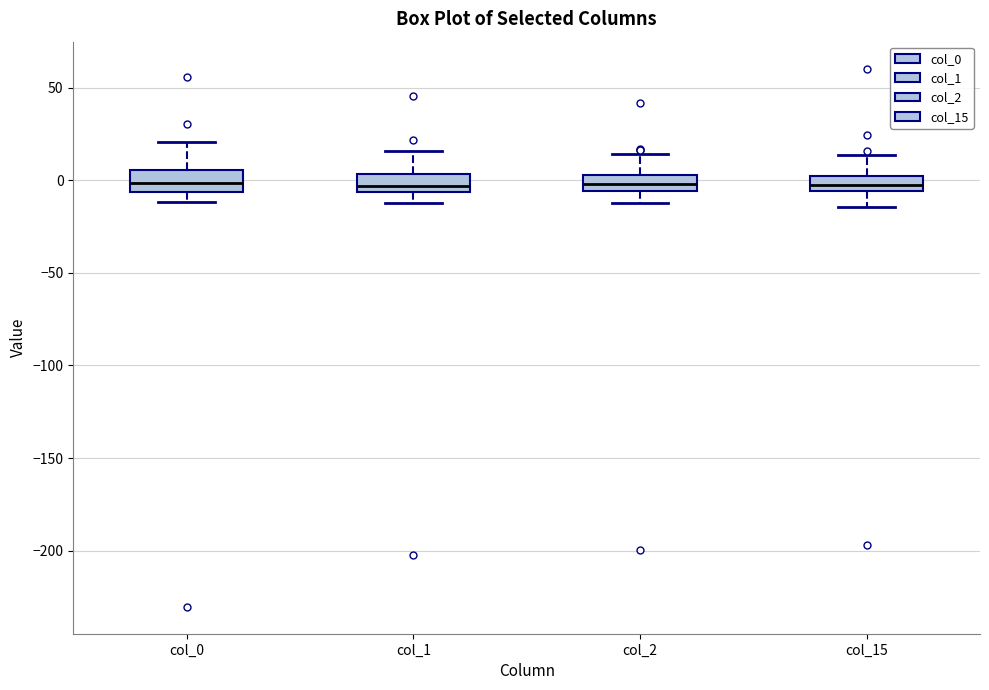

Reading left to right, transcribe this box plot: for each box, give where its median line is, the range the box spans, and where its two whiskers end, as read against the y-axis. The values are not printed on the chart, so give them approximately, as read against the axis.

col_0: median 0, box -5 to 5, whiskers -10 to 20
col_1: median -5 (just above the box's lower edge), box -5 to 5, whiskers -10 to 15
col_2: median 0, box -5 to 5, whiskers -10 to 15
col_15: median -5 (inside the box), box -5 to 0, whiskers -15 to 15